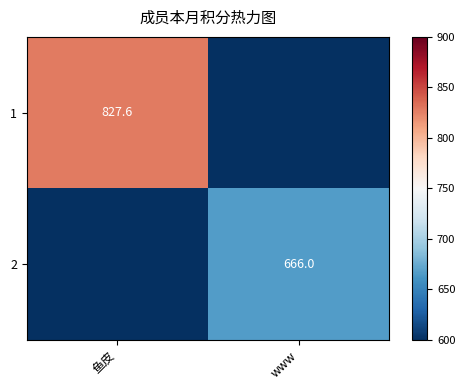

The value of 2 at www is 666.0. True or false?

True